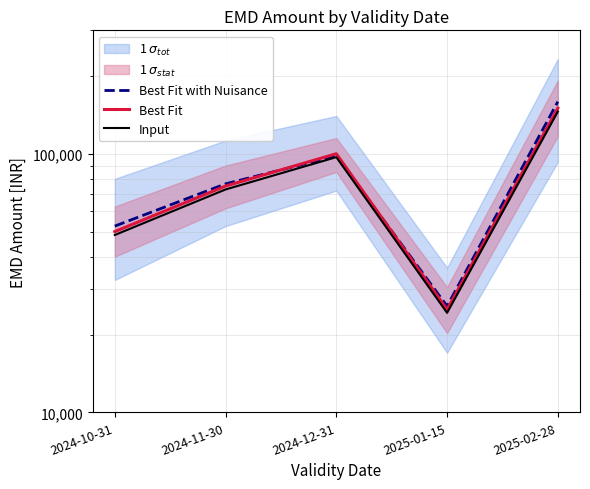

At which category does Best Fit with Nuisance reach its first local valley?

2025-01-15